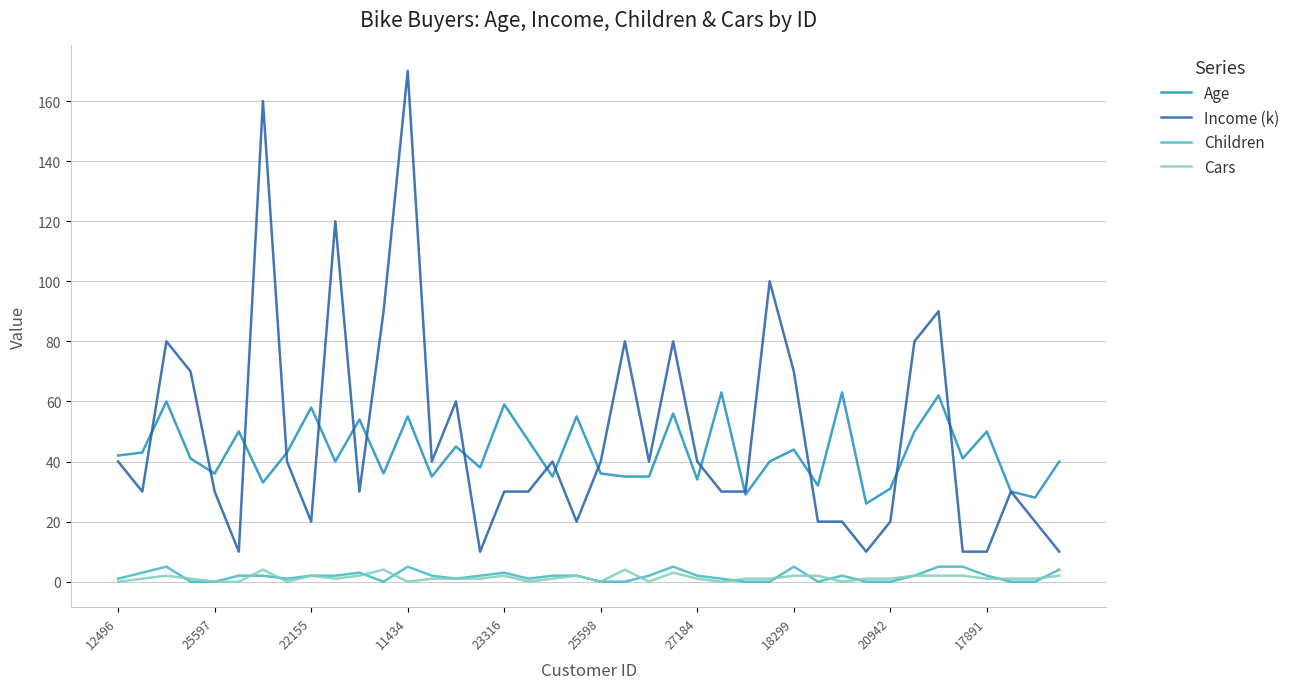

What are all the series names shown in the legend?

Age, Income (k), Children, Cars